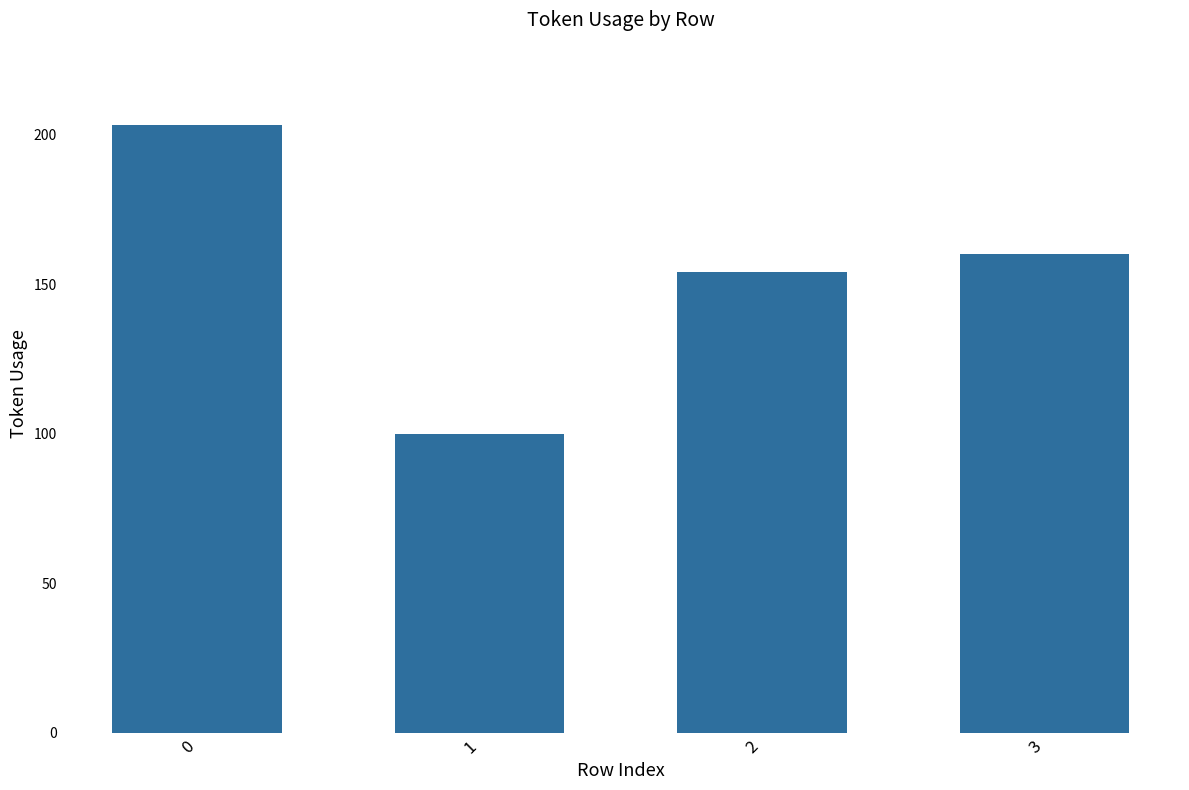

List the labels in order of value, smallest first.

1, 2, 3, 0